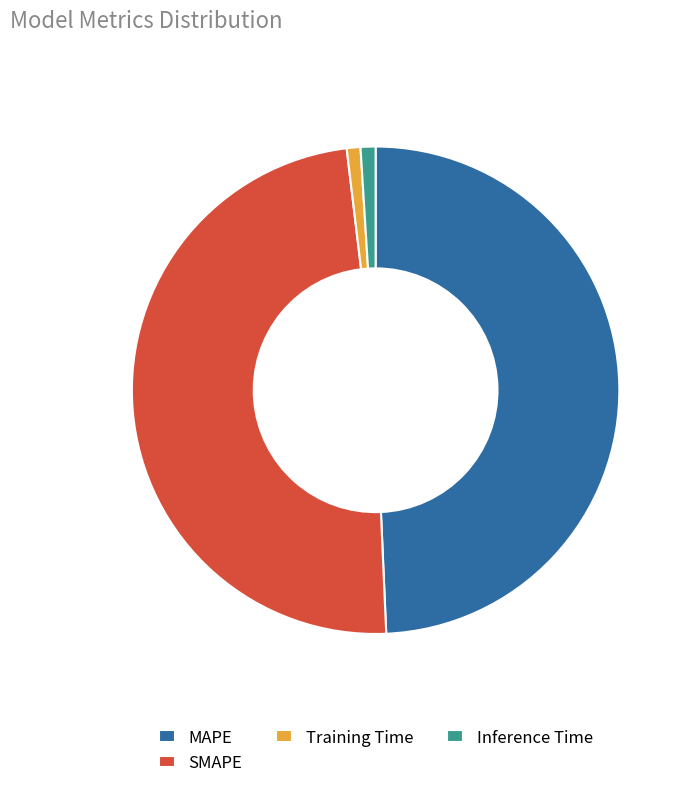

Does Training Time represent more than half of the total?

No